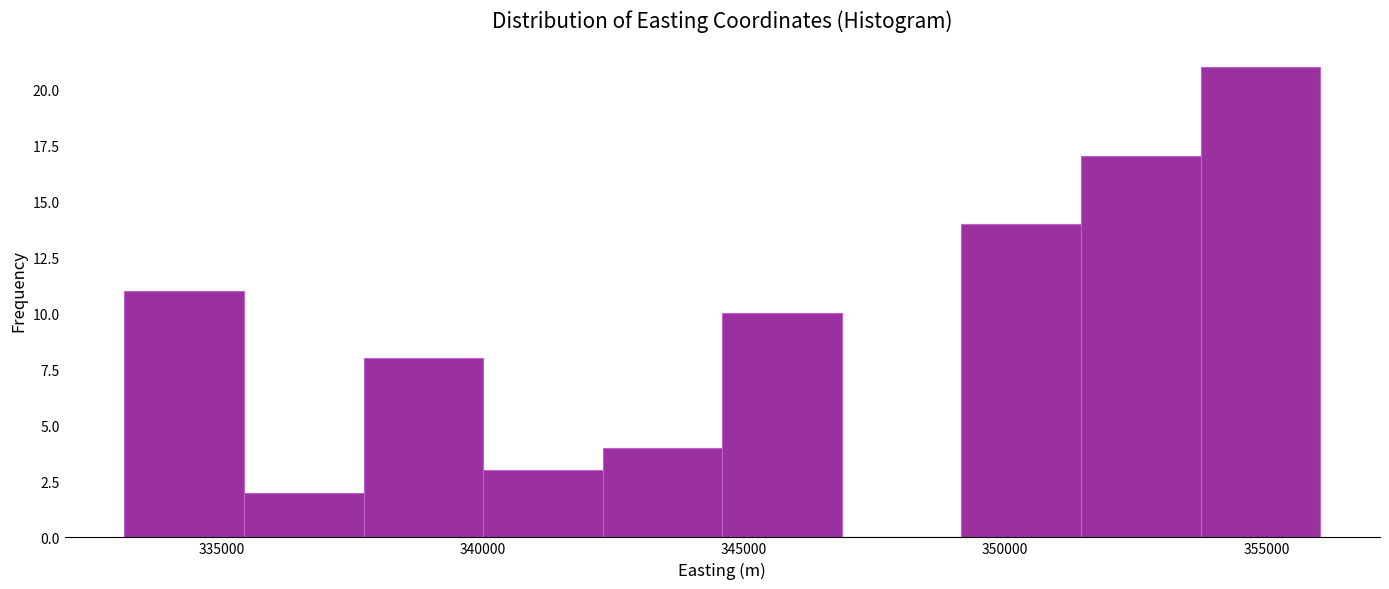

Reading left to right, transcribe this chart: for each bar, give the range it covers on the x-axis and its height. Neither the bar edges nor the heights are printed on the chart, so give them approximately, as read against the axes.

333000 to 335500: 11
335500 to 337500: 2
337500 to 340000: 8
340000 to 342500: 3
342500 to 344500: 4
344500 to 347000: 10
347000 to 349000: 0
349000 to 351500: 14
351500 to 353500: 17
353500 to 356000: 21